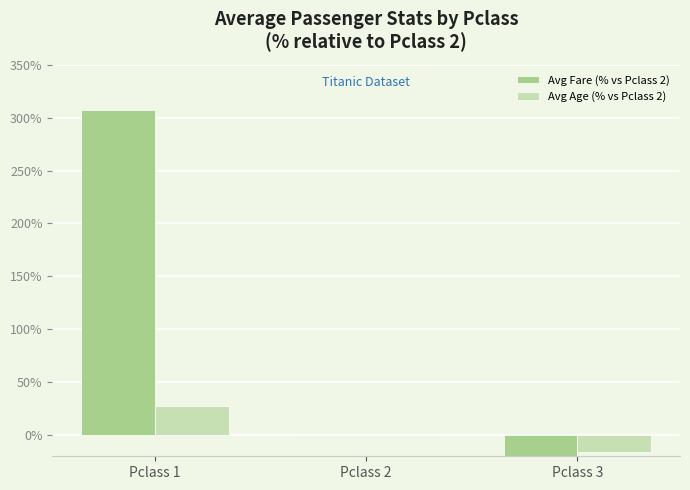

Reading right to left, extract all data points from this chart.

Avg Fare (% vs Pclass 2): -33.8	0.0	307.3
Avg Age (% vs Pclass 2): -15.9	0.0	27.9